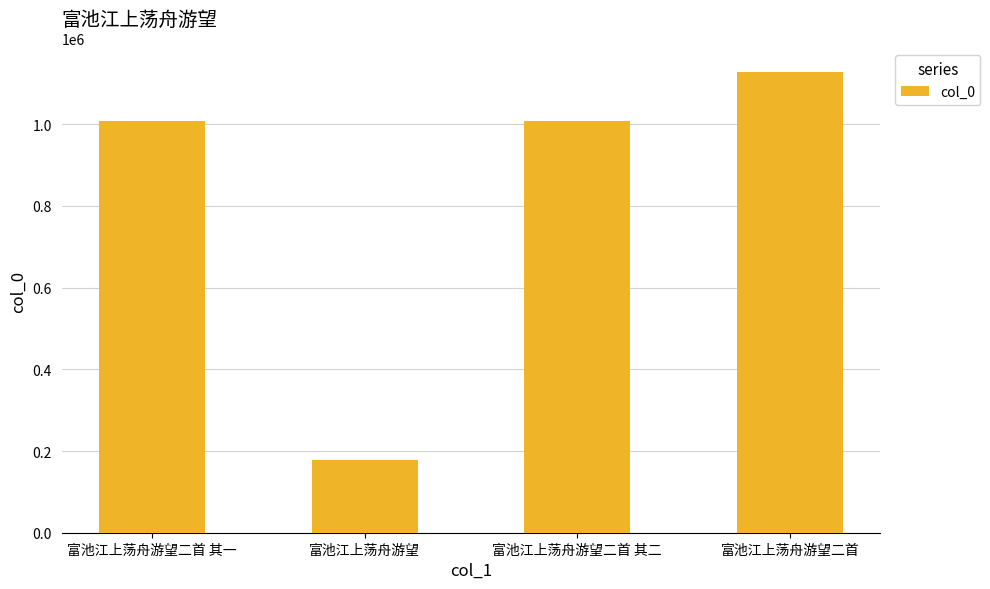

What is the change in value from 富池江上荡舟游望二首 其一 to 富池江上荡舟游望二首?

+121009